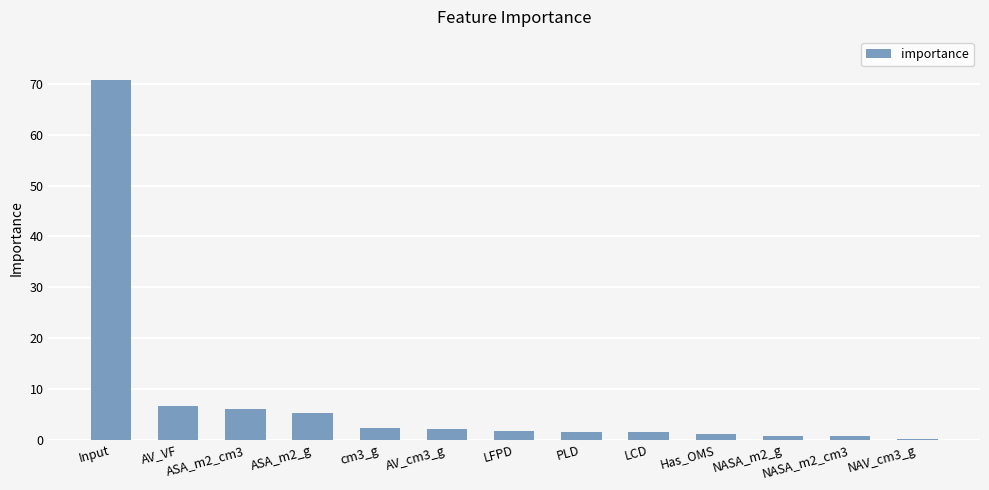

What is the maximum value shown in the chart?

70.8